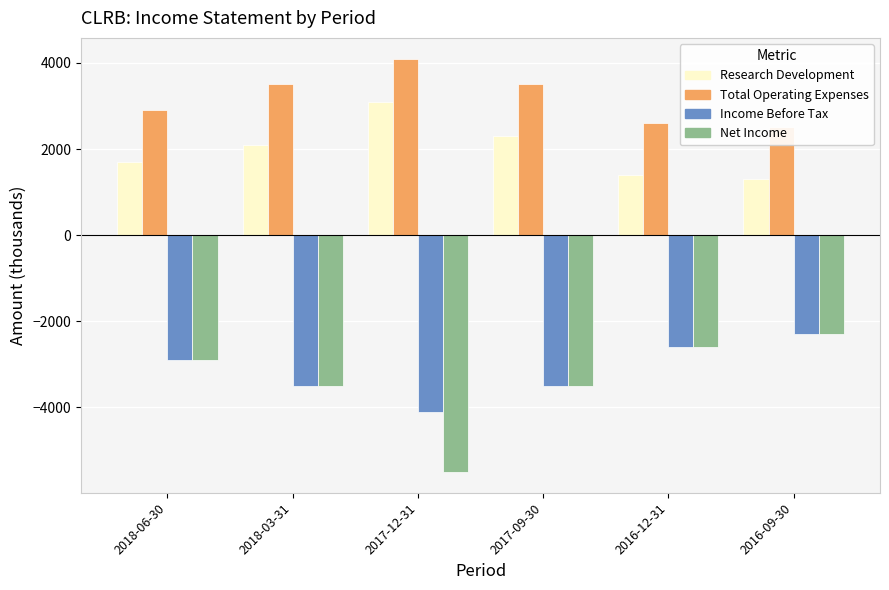

How many bars are there in each group?

4